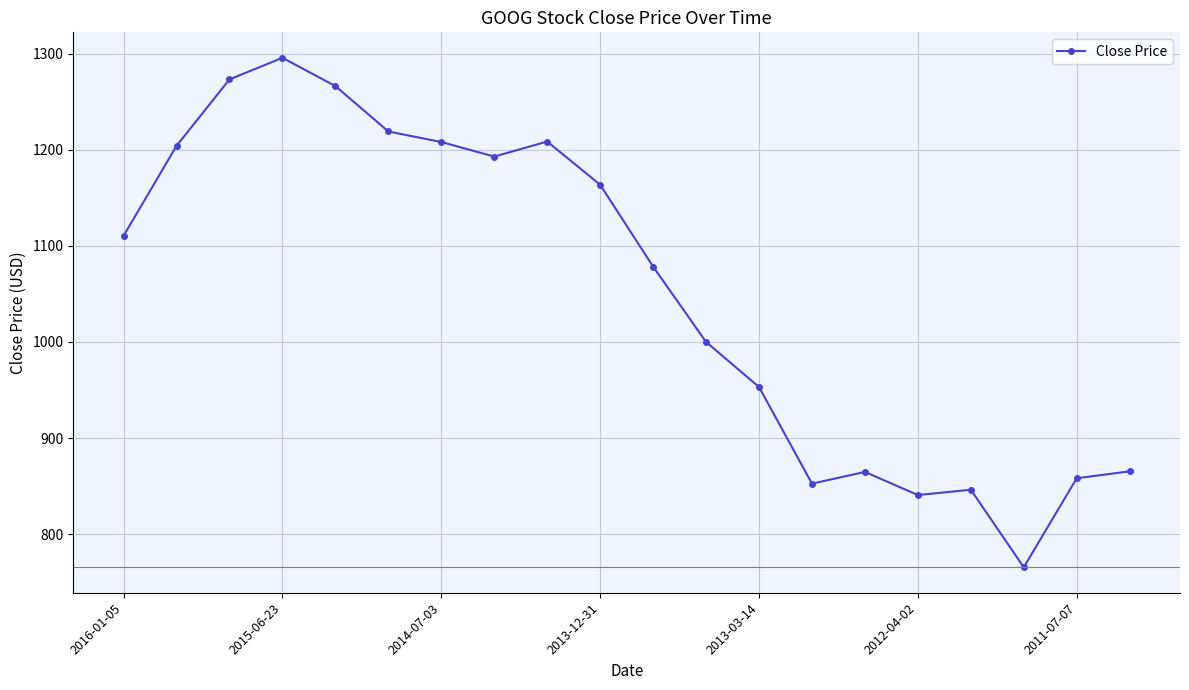

What is the average value?

1053.3